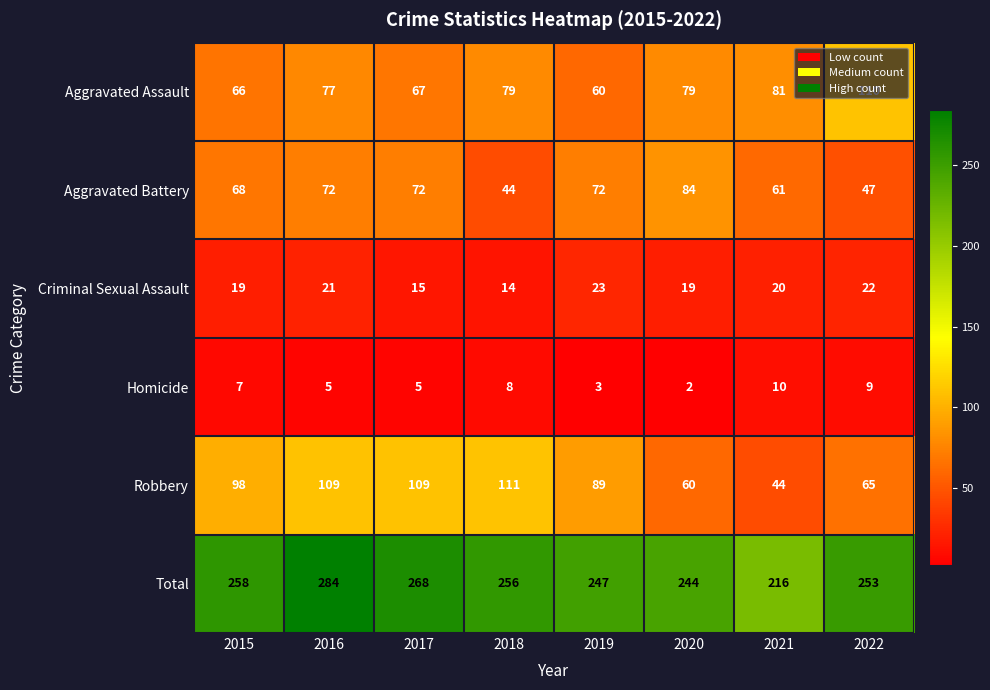

True or false: Total has a value of 256 at 2018.

True